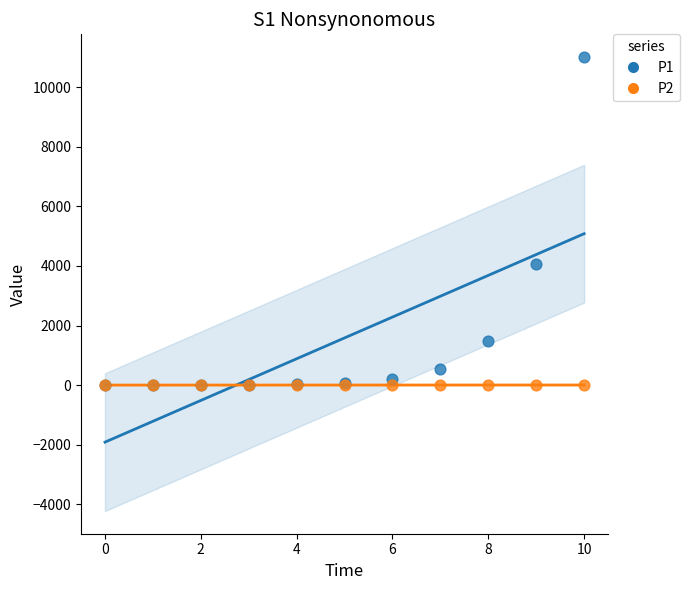

Across all series, what Y value is closest to 5507?

4051.5